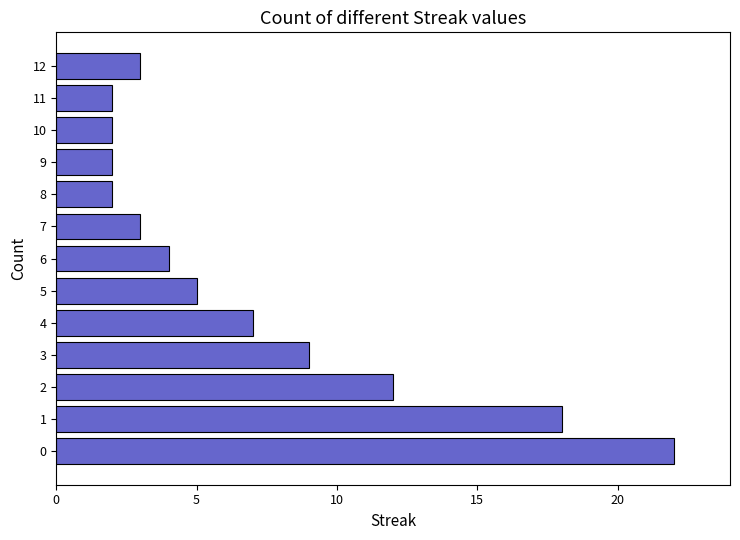

Reading top to bottom, what are all the values shown in this chart?

12=3	11=2	10=2	9=2	8=2	7=3	6=4	5=5	4=7	3=9	2=12	1=18	0=22